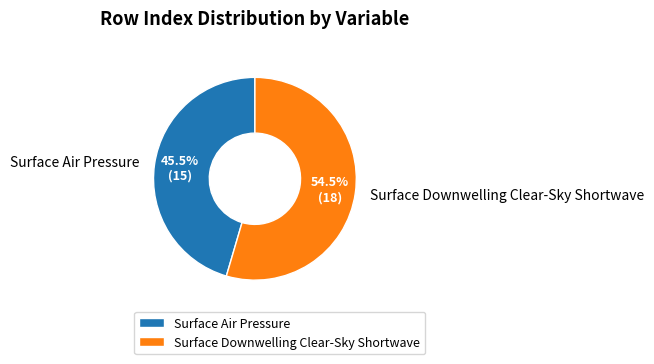

Rank the categories by value from lowest to highest.

Surface Air Pressure, Surface Downwelling Clear-Sky Shortwave